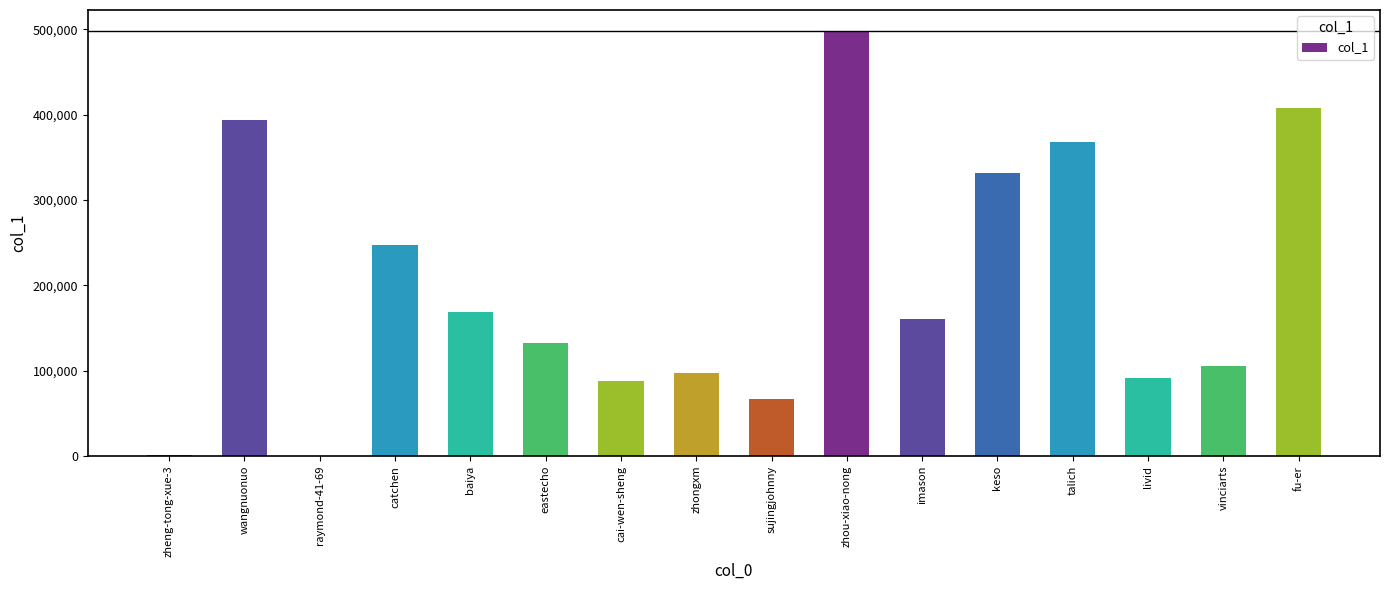

Count the number of data series in this chart.

1